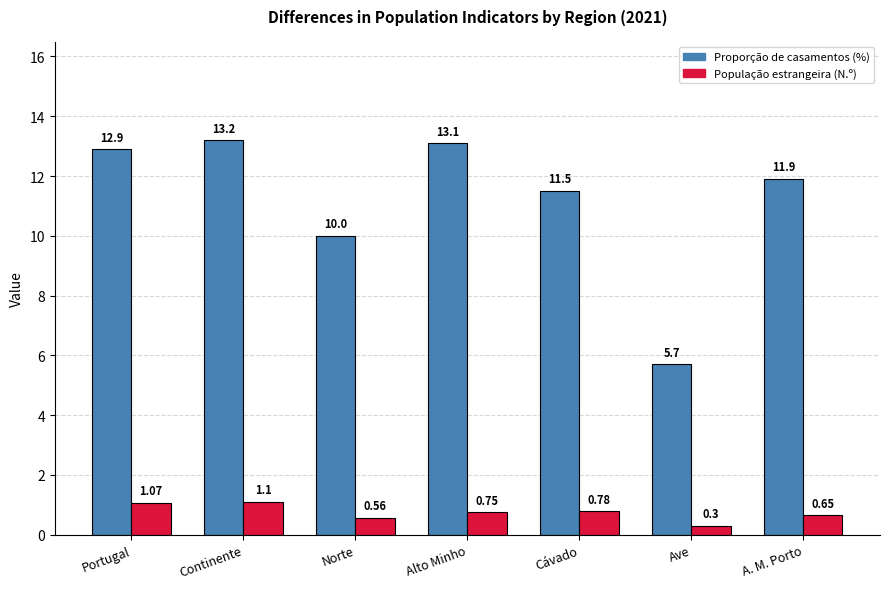

At which label is População estrangeira (N.º) closest to 0?

Ave